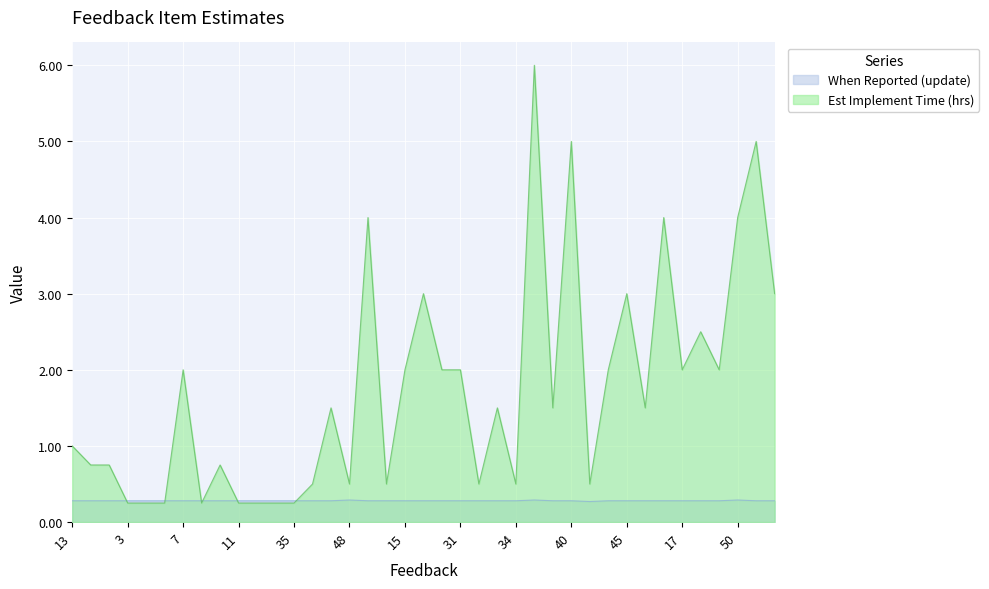

Reading left to right, list all the values displayed in this chart.

When Reported (update): 13=0.3	14=0.3	18=0.3	3=0.3	5=0.3	6=0.3	7=0.3	8=0.3	10=0.3	11=0.3	19=0.3	21=0.3	35=0.3	43=0.3	46=0.3	48=0.3	2=0.3	12=0.3	15=0.3	24=0.3	30=0.3	31=0.3	32=0.3	33=0.3	34=0.3	36=0.3	38=0.3	40=0.3	42=0.3	44=0.3	45=0.3	4=0.3	16=0.3	17=0.3	28=0.3	37=0.3	50=0.3	1=0.3	9=0.3
Est Implement Time (hrs): 13=1.0	14=0.8	18=0.8	3=0.2	5=0.2	6=0.2	7=2.0	8=0.2	10=0.8	11=0.2	19=0.2	21=0.2	35=0.2	43=0.5	46=1.5	48=0.5	2=4.0	12=0.5	15=2.0	24=3.0	30=2.0	31=2.0	32=0.5	33=1.5	34=0.5	36=6.0	38=1.5	40=5.0	42=0.5	44=2.0	45=3.0	4=1.5	16=4.0	17=2.0	28=2.5	37=2.0	50=4.0	1=5.0	9=3.0